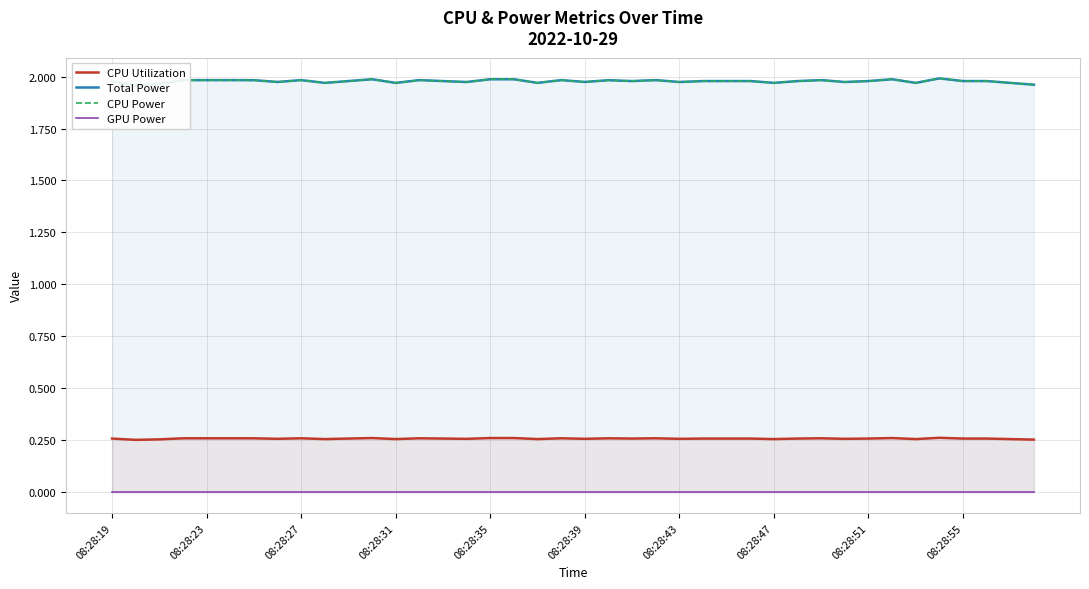

The value of CPU Utilization at 38 is 0.3. True or false?

True